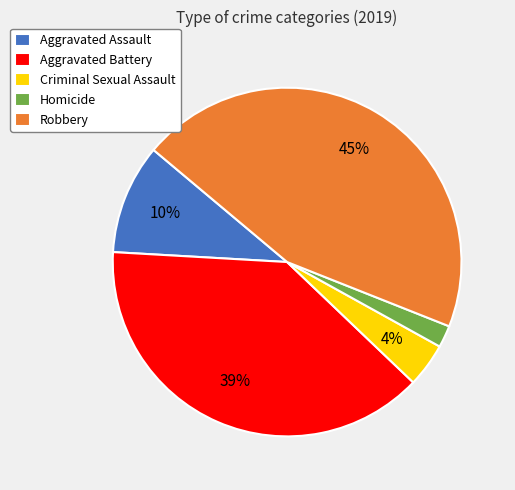

Is it true that Aggravated Battery is 31% of the pie?

False